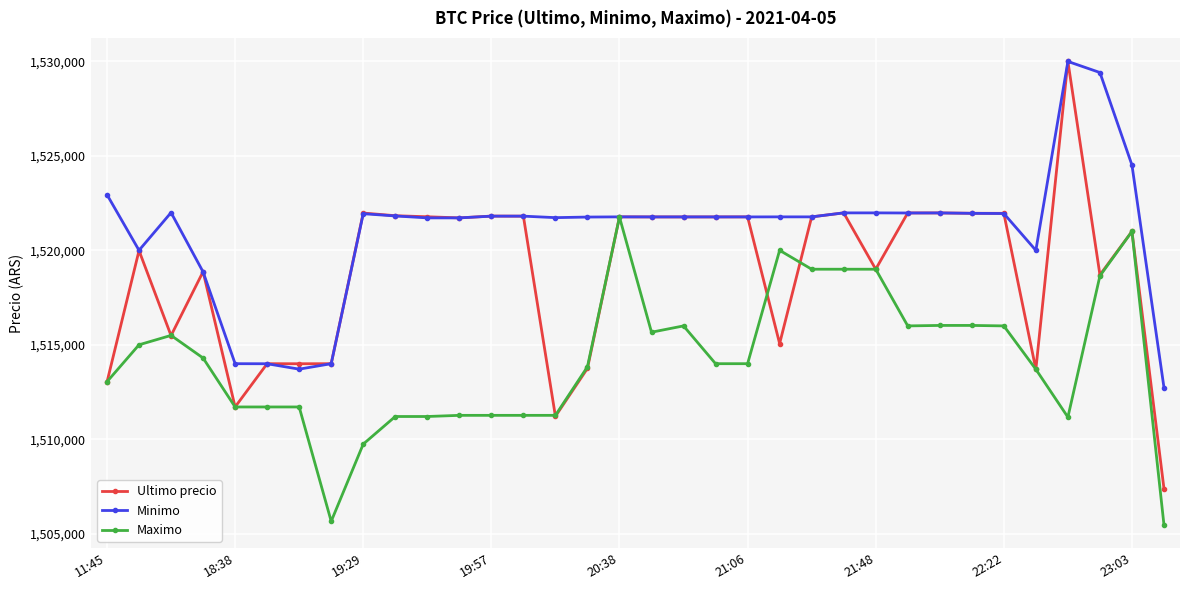

What is the difference between the maximum and minimum values in the Maximo series?

16298.0